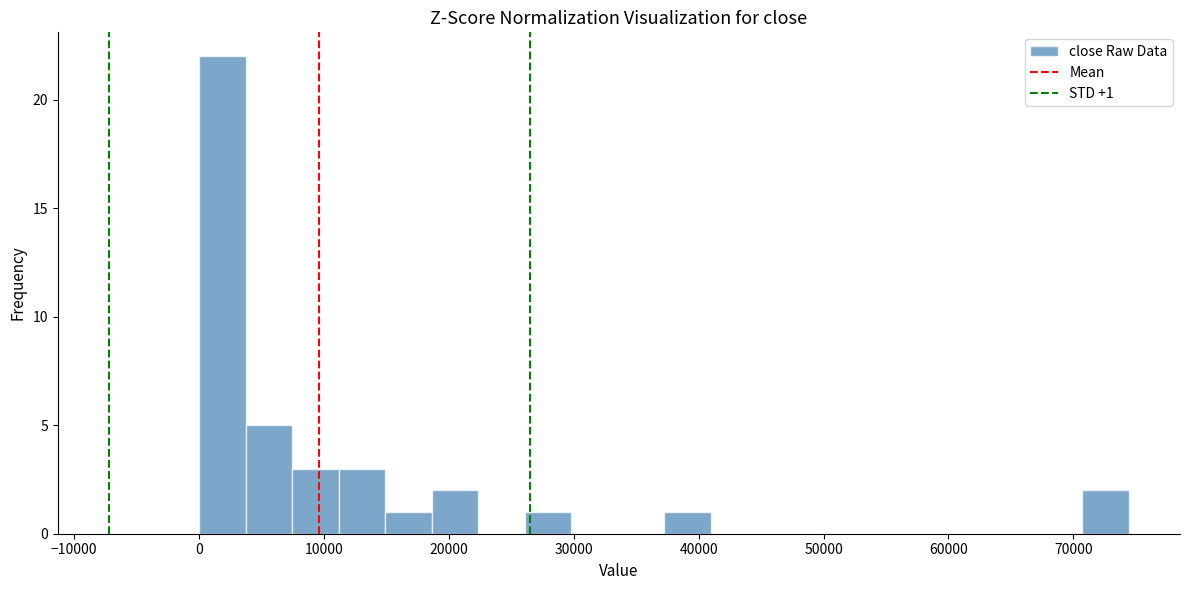

Around what value on the x-axis is the tallest bar? Give the approximate position of its centre, as read against the axis.

2000